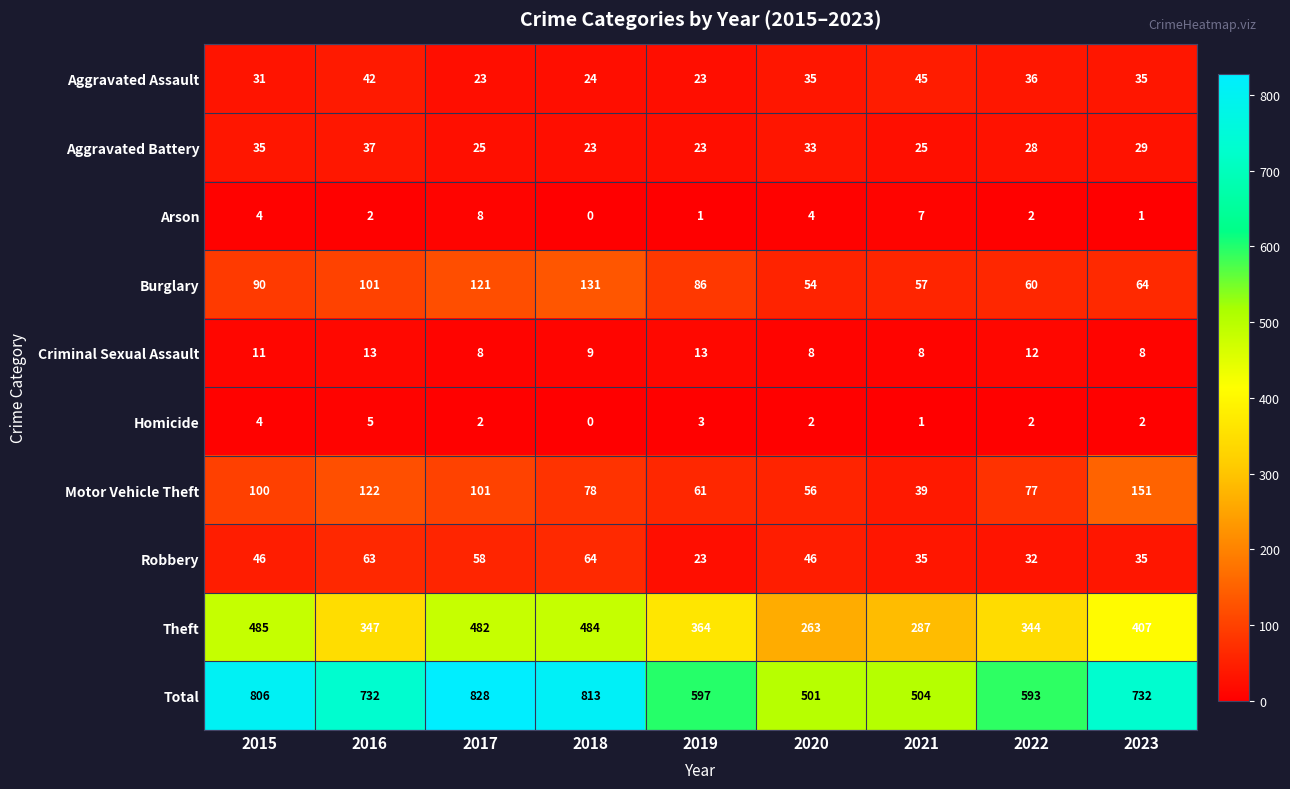

What is the maximum value shown in the chart?

828